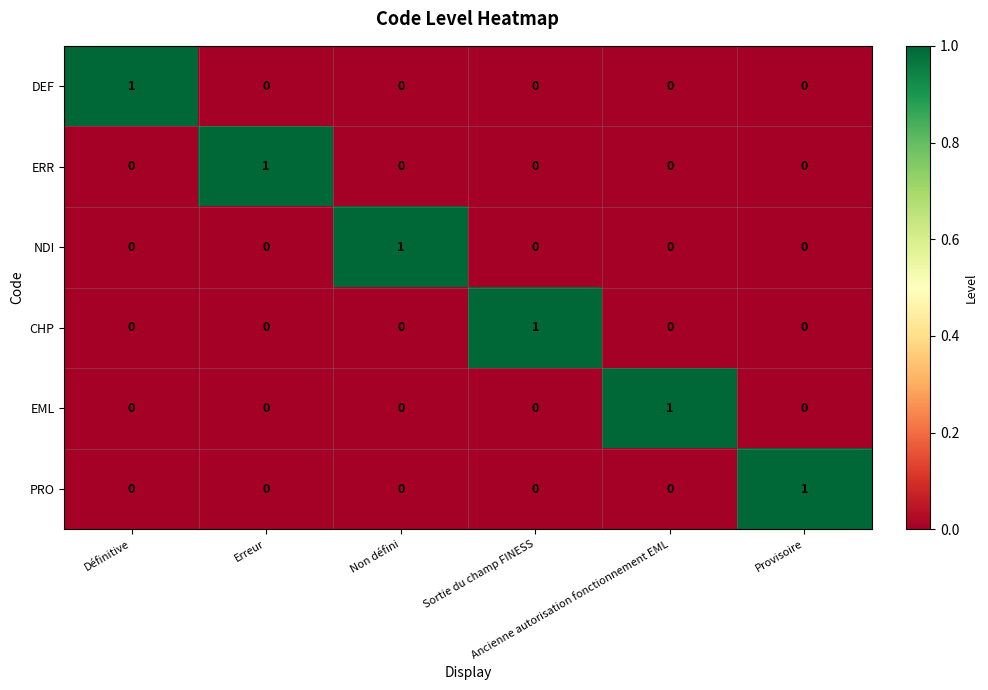

Count the ERR values in the range 0 to 1.

6